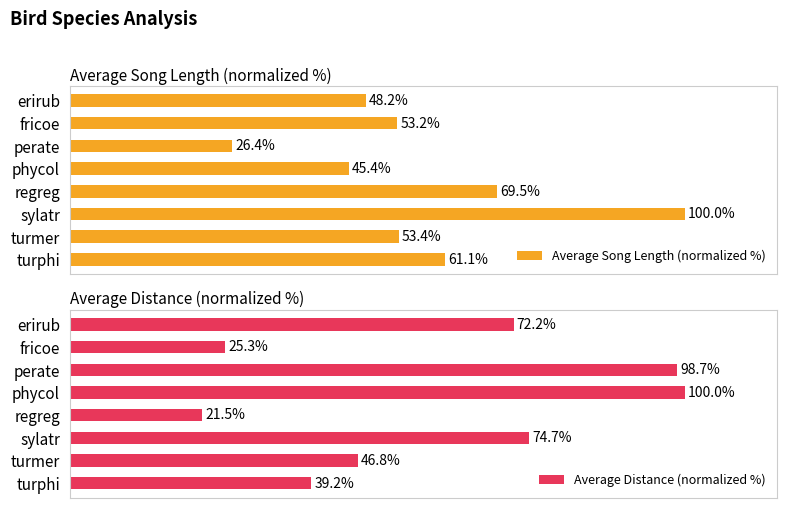

List the labels in order of Average Distance (normalized %) value, smallest first.

regreg, fricoe, turphi, turmer, erirub, sylatr, perate, phycol